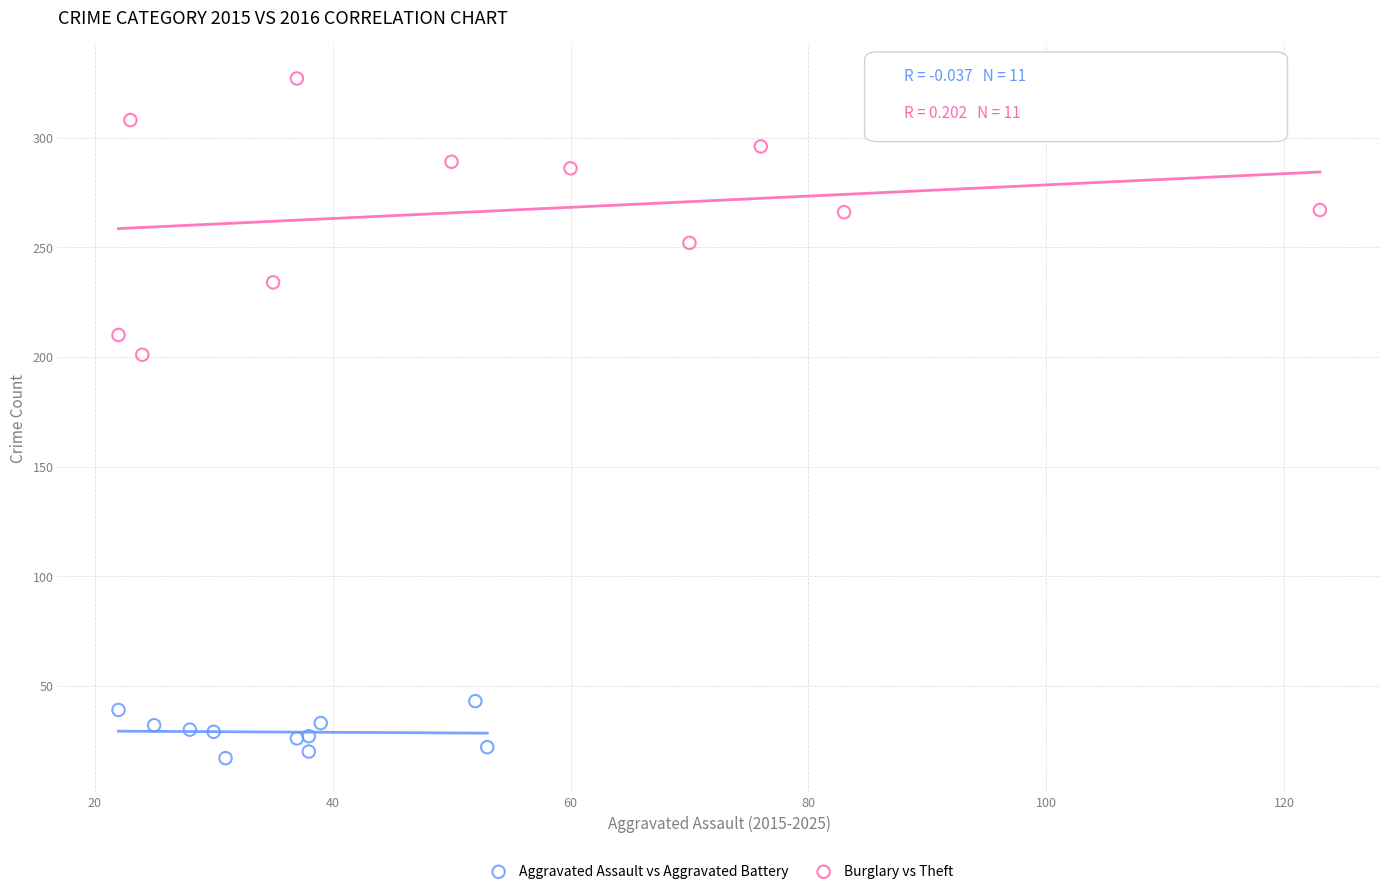

Which series contains the lowest Y value?

Aggravated Assault vs Aggravated Battery